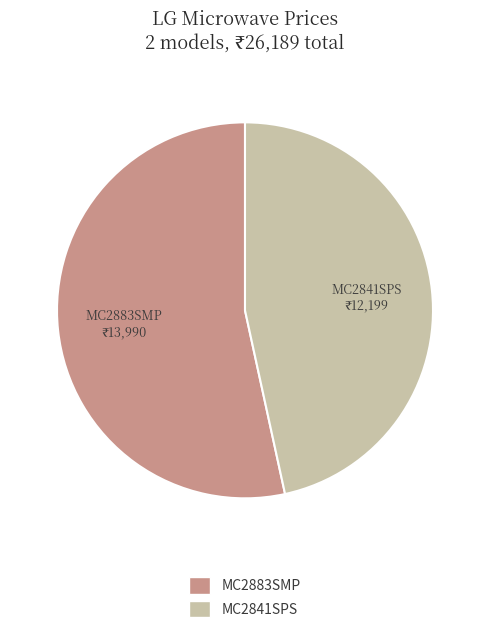

Between MC2883SMP and MC2841SPS, which is larger?

MC2883SMP